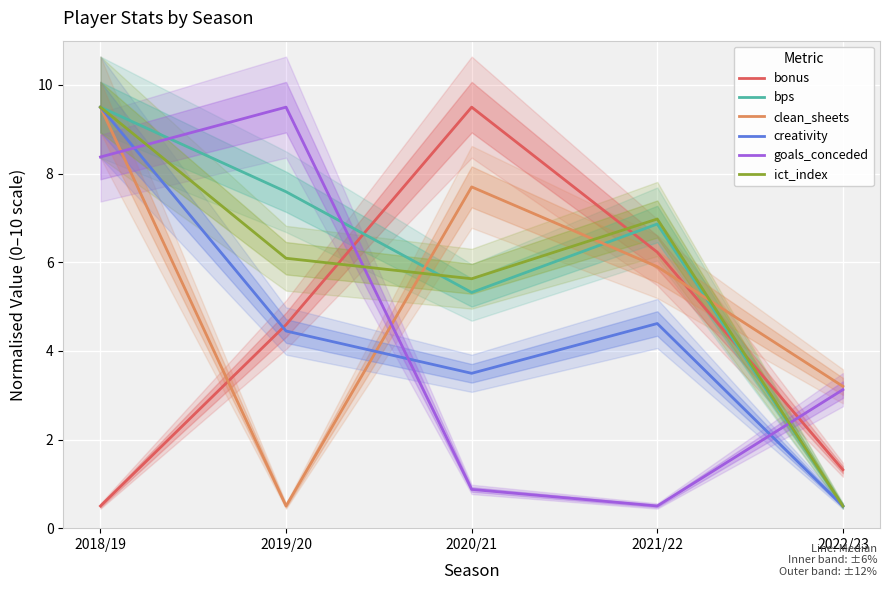

Reading left to right, list all the values displayed in this chart.

bonus: 2018/19=0.5	2019/20=4.6	2020/21=9.5	2021/22=6.2	2022/23=1.3
bps: 2018/19=9.5	2019/20=7.6	2020/21=5.3	2021/22=6.9	2022/23=0.5
clean_sheets: 2018/19=9.5	2019/20=0.5	2020/21=7.7	2021/22=5.9	2022/23=3.2
creativity: 2018/19=9.5	2019/20=4.4	2020/21=3.5	2021/22=4.6	2022/23=0.5
goals_conceded: 2018/19=8.4	2019/20=9.5	2020/21=0.9	2021/22=0.5	2022/23=3.1
ict_index: 2018/19=9.5	2019/20=6.1	2020/21=5.6	2021/22=7.0	2022/23=0.5